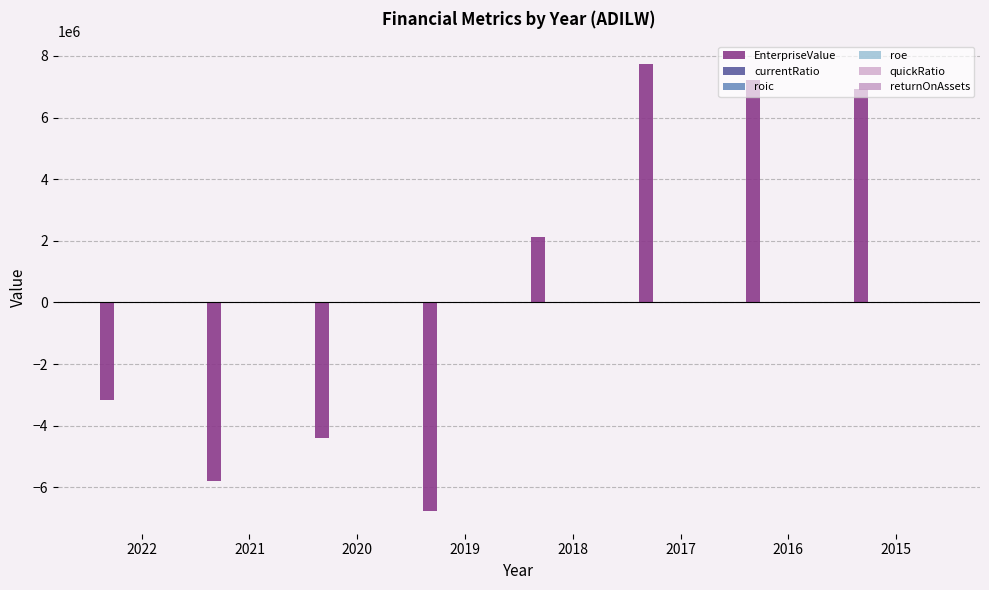

Count the number of categories in the chart.

8